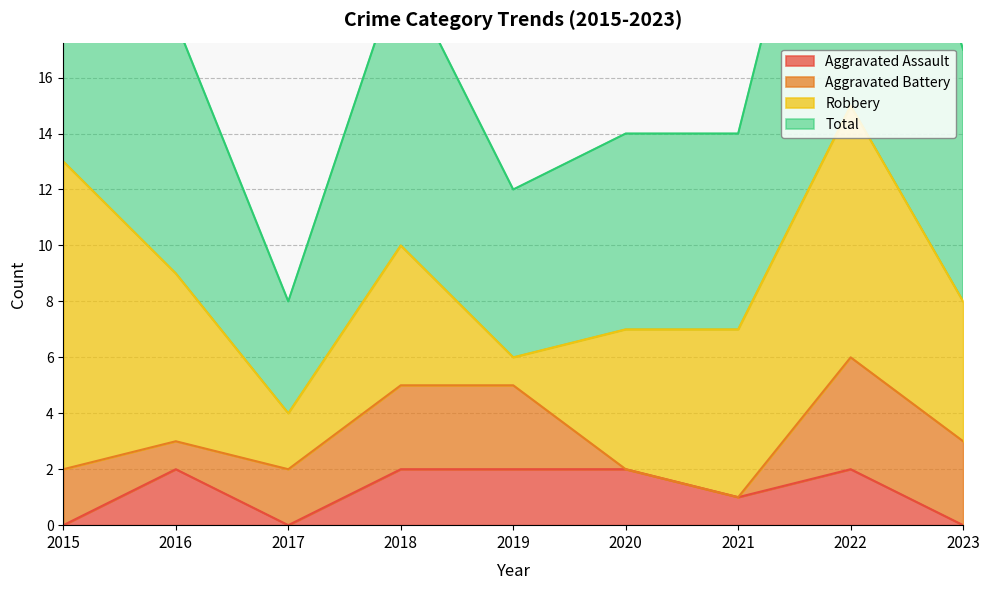

True or false: Aggravated Assault has a value of 2 at 2021.

False